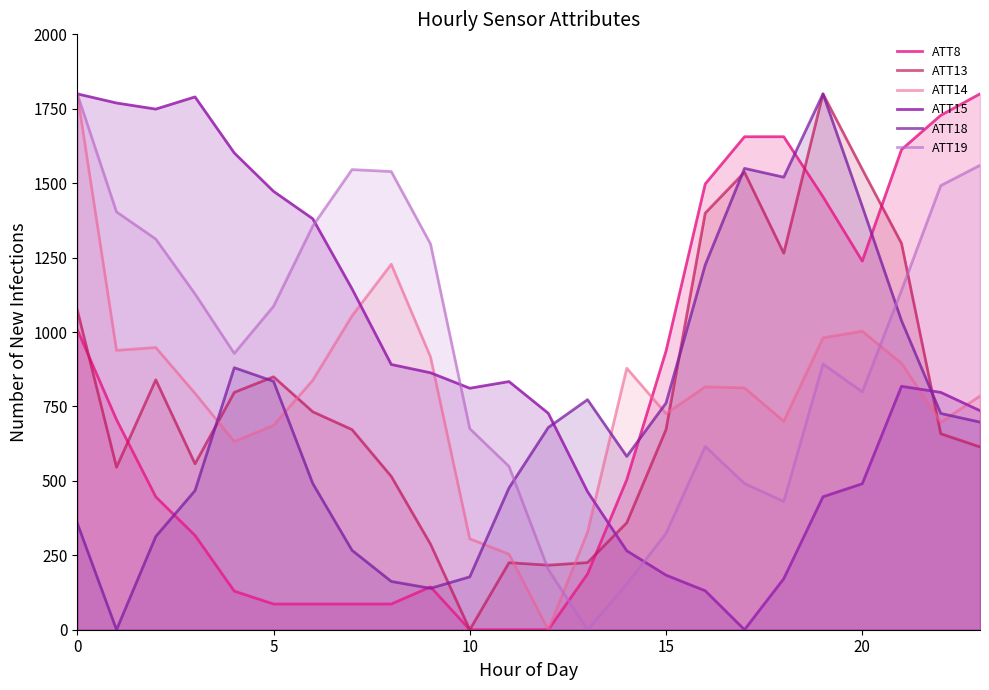

What is the difference between the maximum and minimum values in the ATT14 series?

1800.0